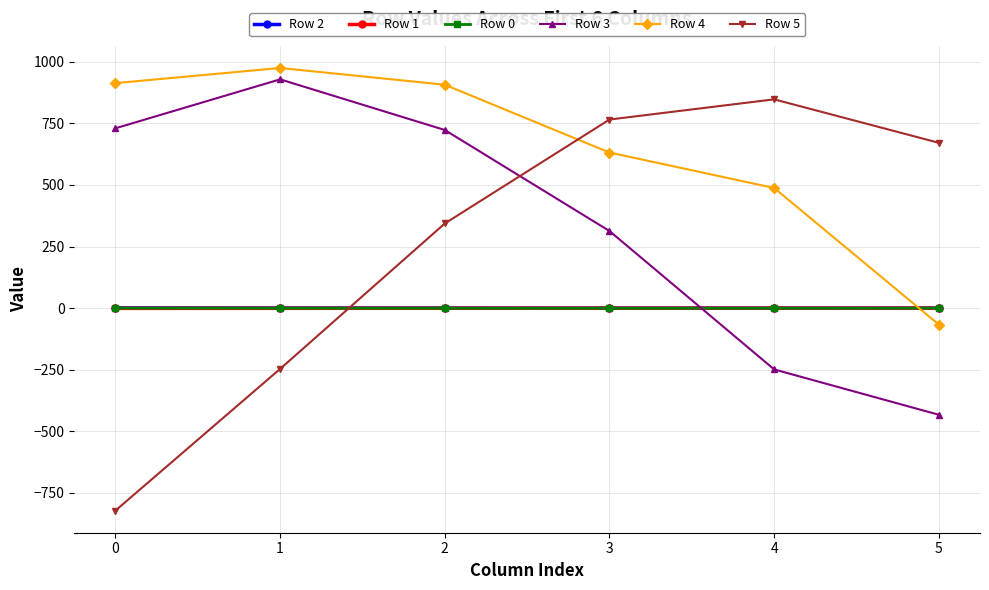

List the labels in order of Row 5 value, largest first.

4, 3, 5, 2, 1, 0